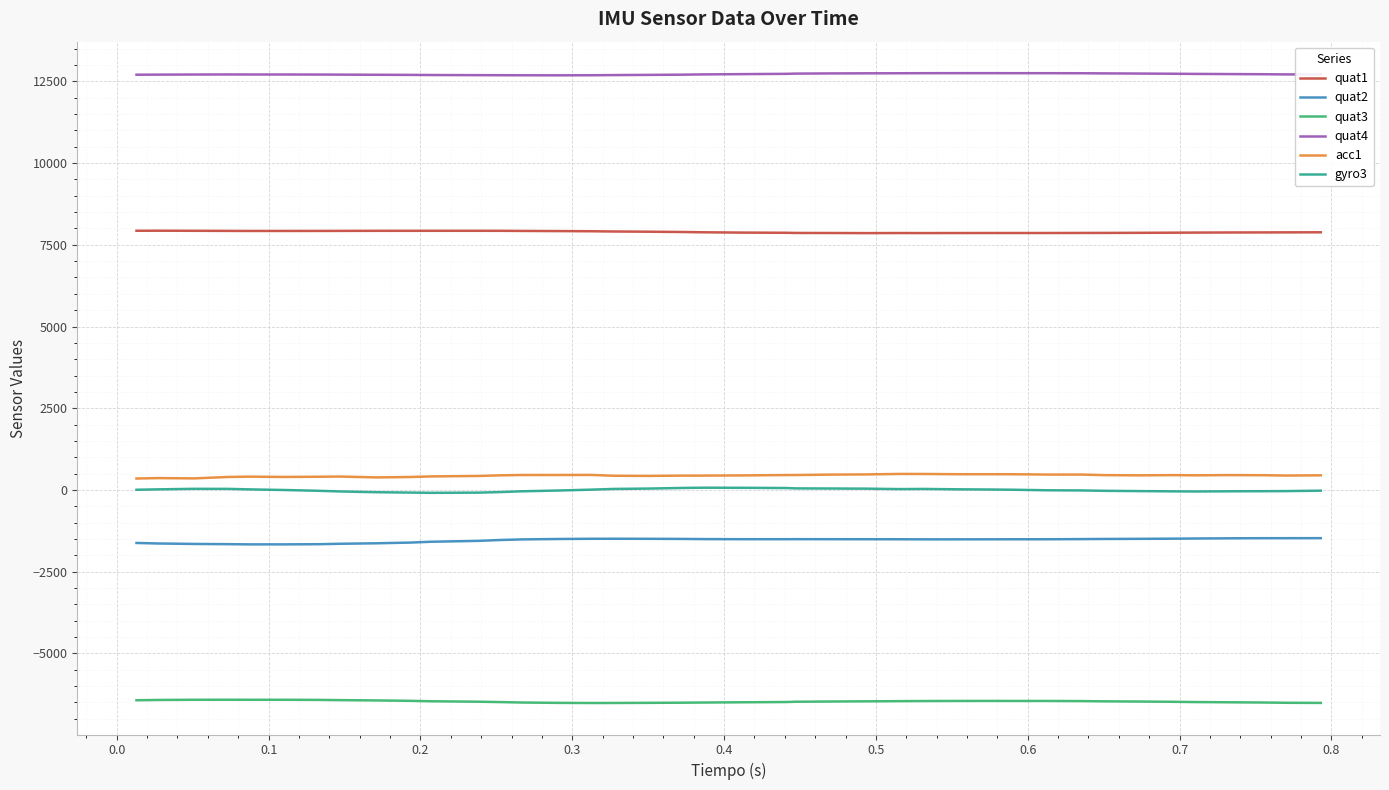

What is the difference between the maximum and minimum values in the quat1 series?

74